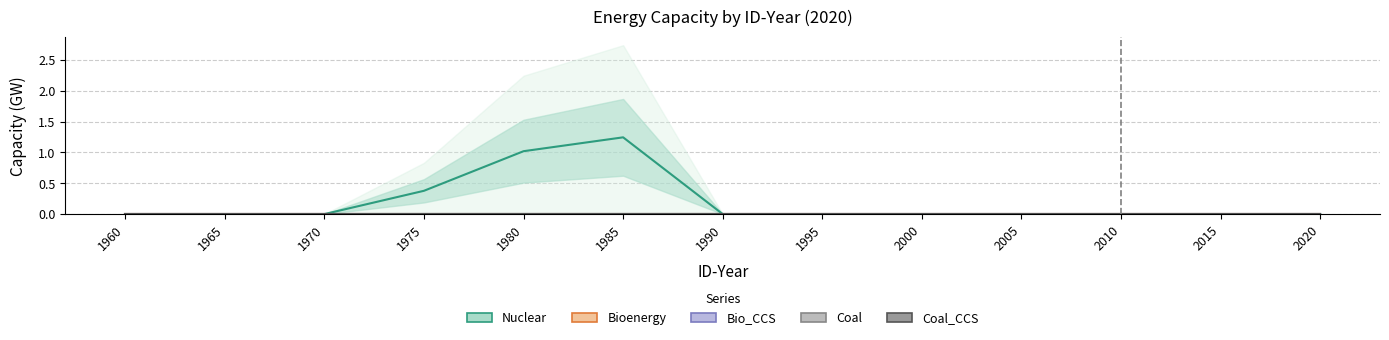

At which label is Nuclear closest to 0?

1960